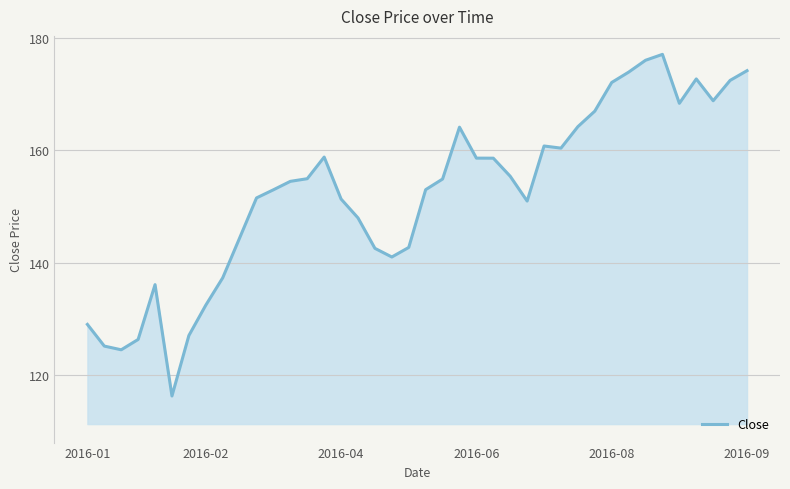

What is the minimum value shown in the chart?

116.3